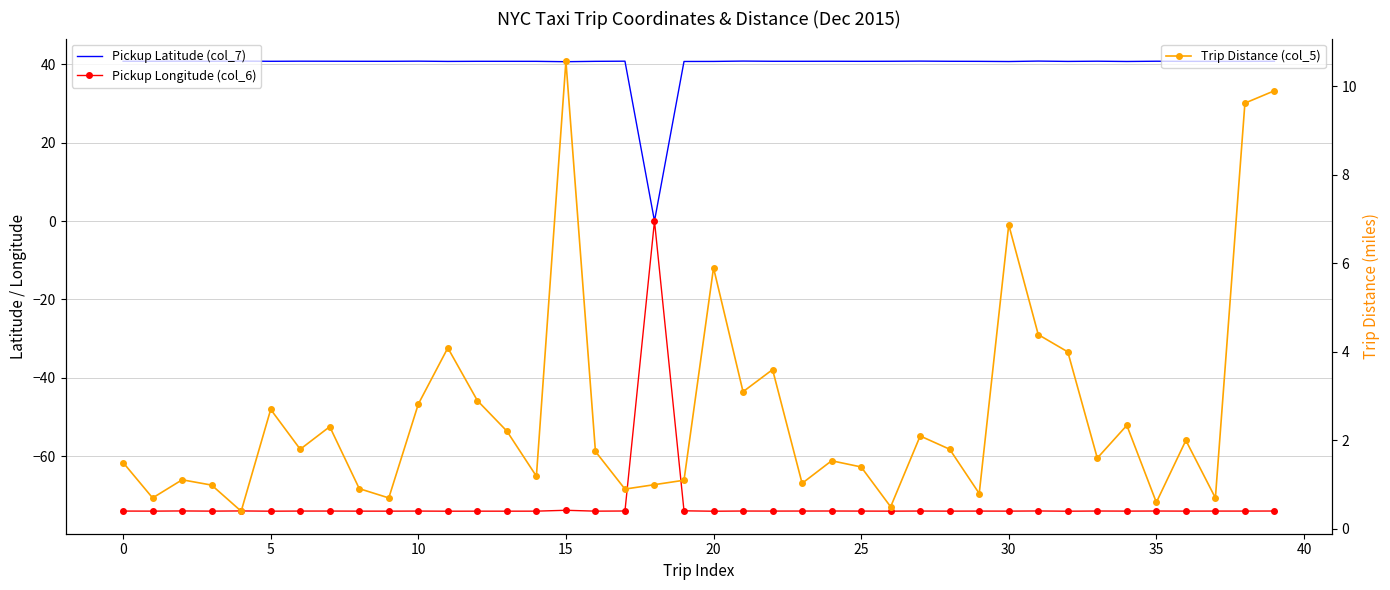

At how many categories does at least one series exceed -28?

40